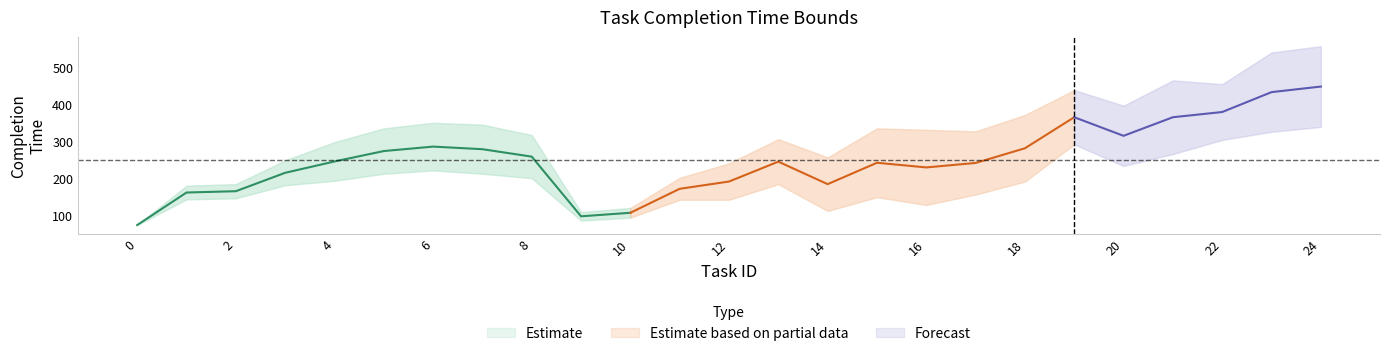

Reading left to right, transcribe all the data shown in this chart.

BCCT: 0=75	1=144	2=147	3=182	4=194	5=213	6=222	7=213	8=201	9=87	10=95	11=143	12=143	13=185	14=113	15=150	16=129	17=157	18=192	19=292	20=234	21=266	22=304	23=326	24=339
WCCT: 0=75	1=181	2=185	3=249	4=298	5=335	6=350	7=345	8=317	9=110	10=121	11=202	12=241	13=306	14=257	15=335	16=331	17=327	18=371	19=438	20=396	21=464	22=454	23=539	24=556
BCRT: 0=75	1=144	2=147	3=182	4=194	5=213	6=222	7=213	8=201	9=87	10=95	11=143	12=143	13=185	14=113	15=150	16=129	17=157	18=192	19=292	20=234	21=266	22=304	23=326	24=339
WCRT: 0=75	1=181	2=185	3=249	4=298	5=335	6=350	7=345	8=317	9=110	10=121	11=202	12=241	13=306	14=257	15=335	16=331	17=327	18=371	19=438	20=396	21=464	22=454	23=539	24=556